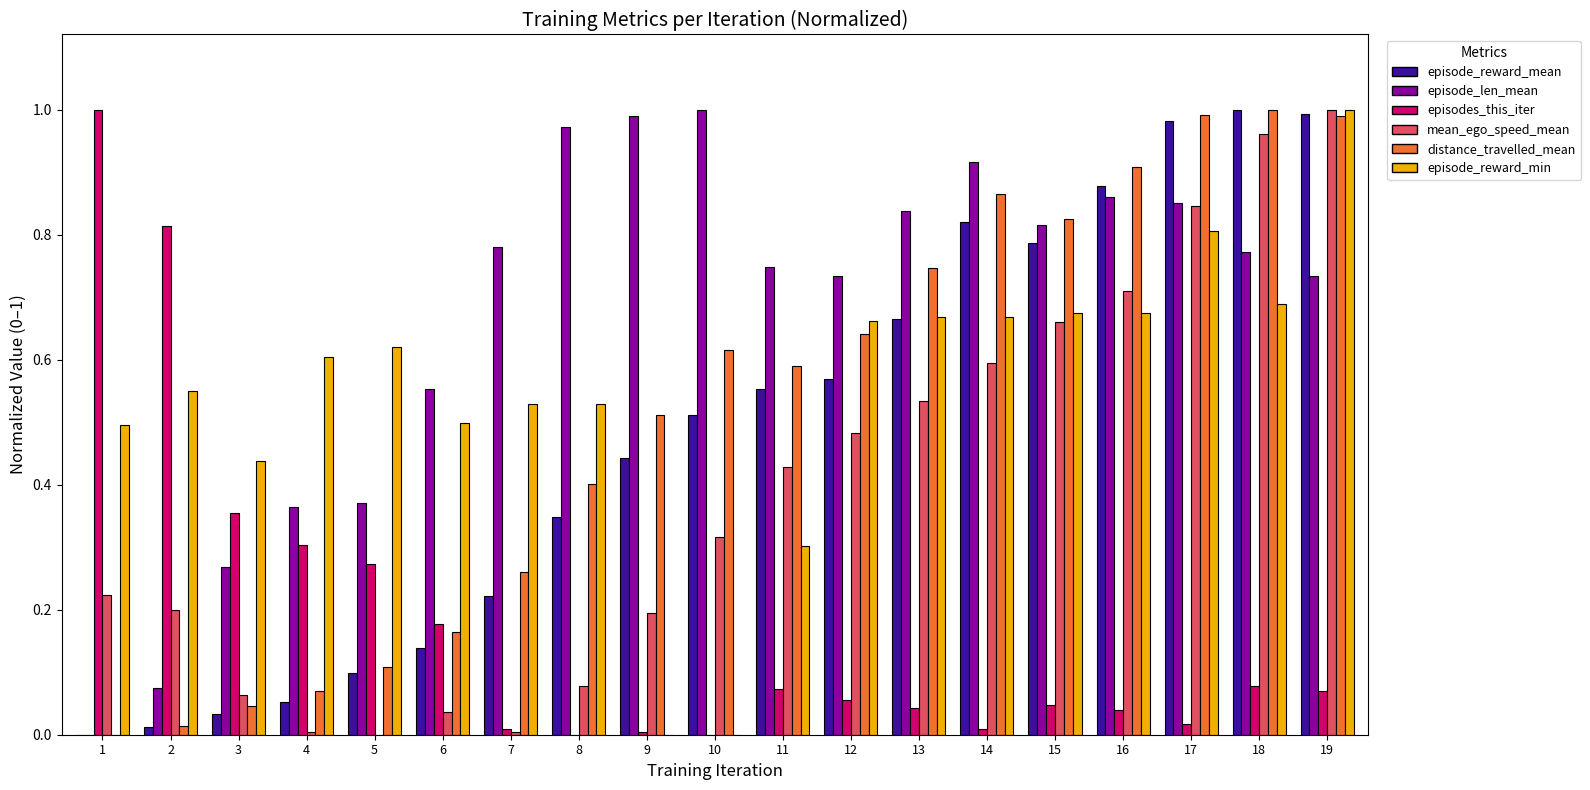

Is it true that distance_travelled_mean equals 0.6 at 12?

True